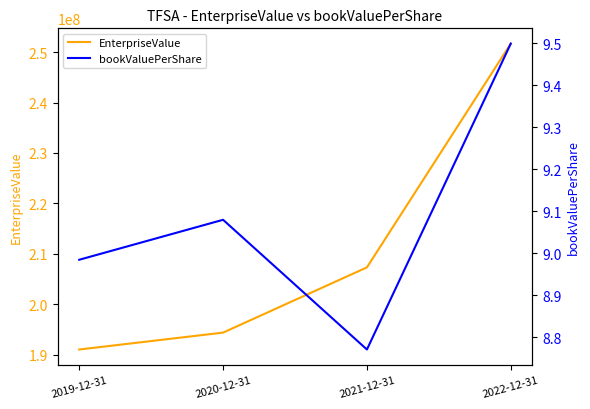

What is the spread (max minus min) of values at 2022-12-31?

251688622.7